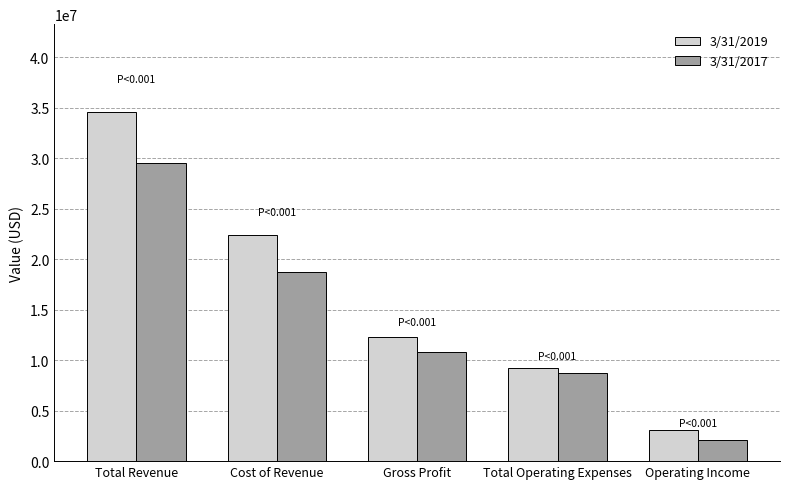

What is the average value of the 3/31/2019 series?

16306800